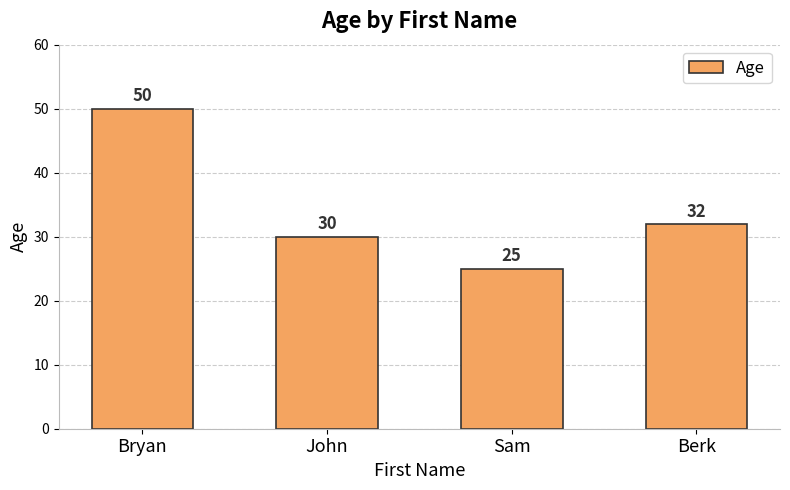

Reading left to right, transcribe all the data shown in this chart.

Bryan=50	John=30	Sam=25	Berk=32